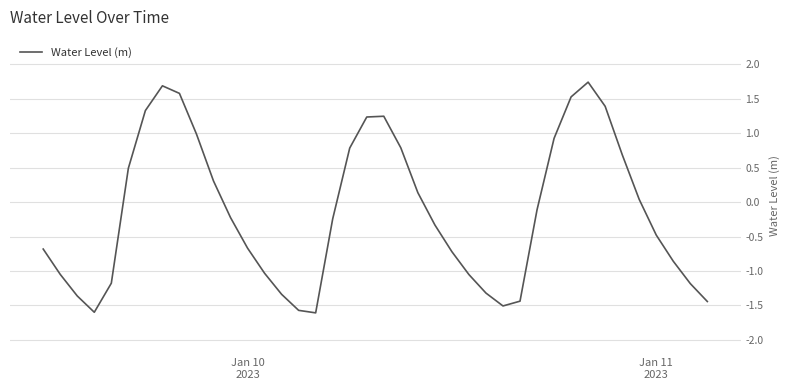

What is the greatest value displayed?

1.7